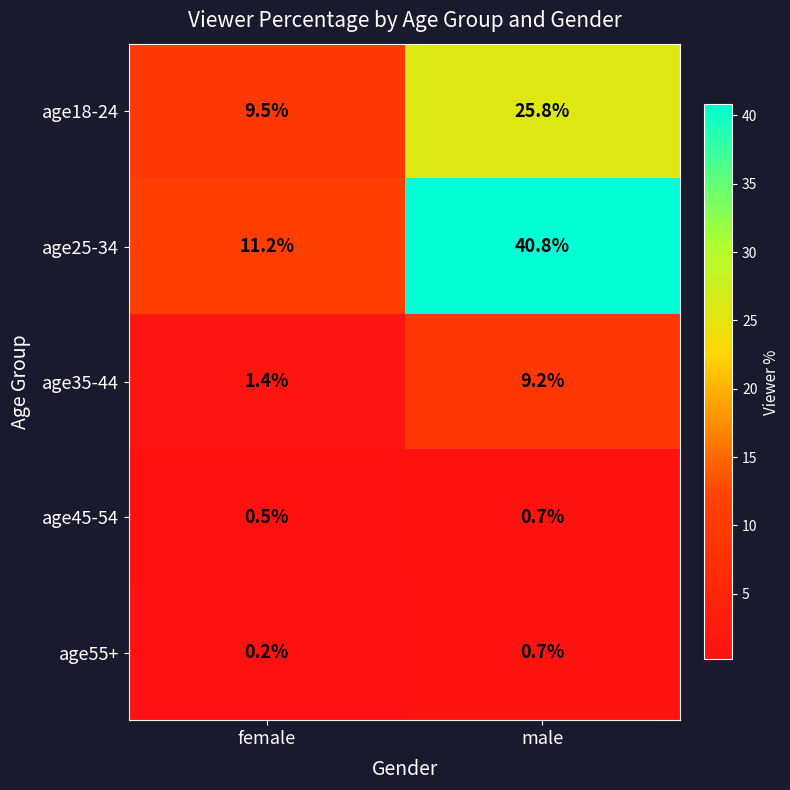

The value of age18-24 at male is 39.6. True or false?

False